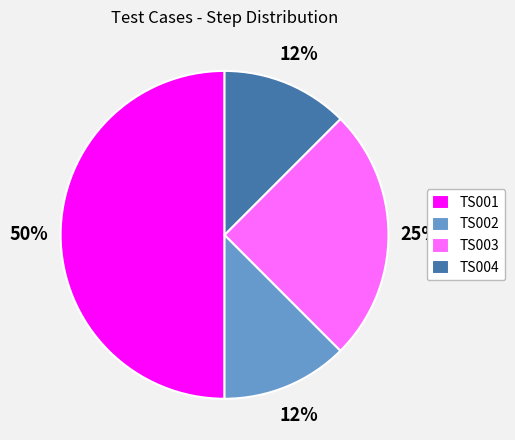

Is the sum of TS001 and TS003 greater than half?

Yes